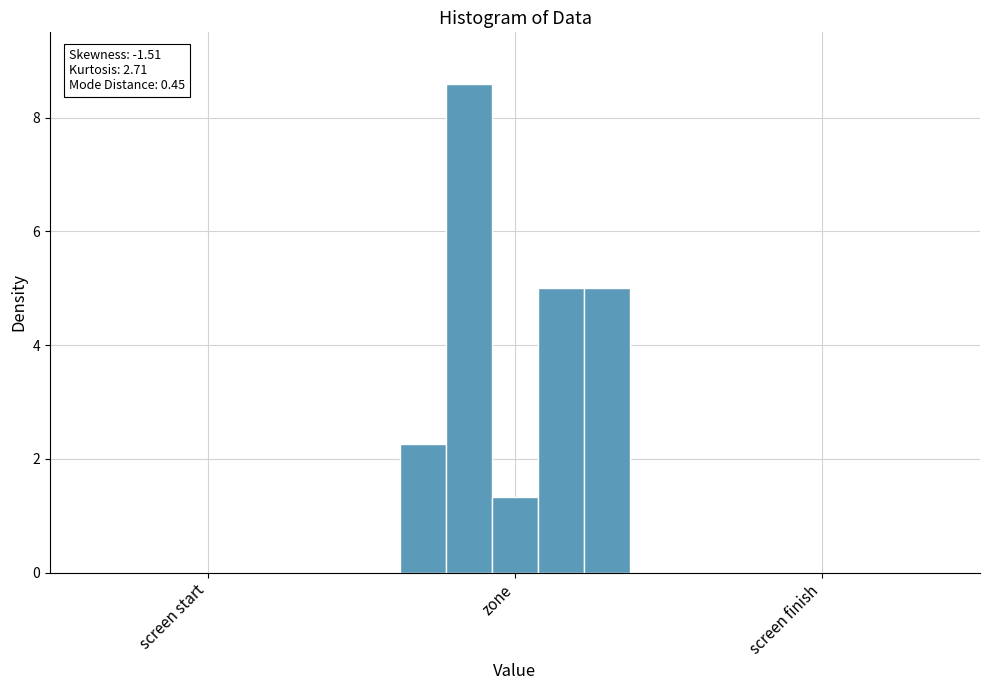

Are the bars grouped side by side (vs. stacked)?

Yes